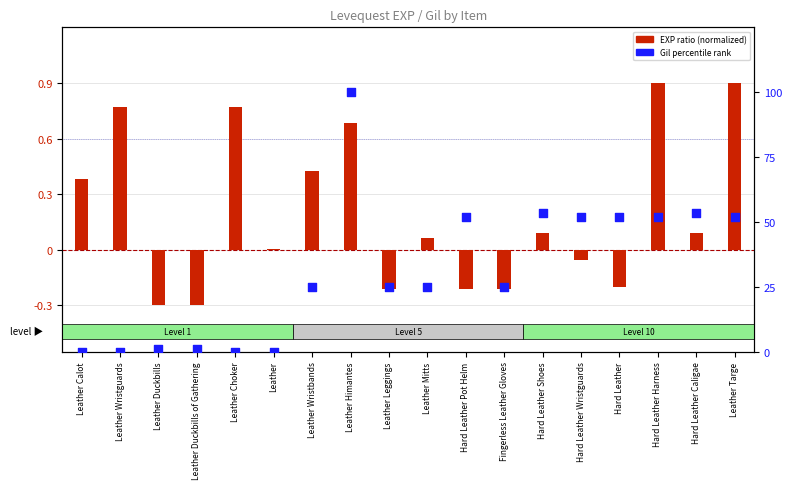

Which series has the widest spread of Y values?

Gil percentile rank